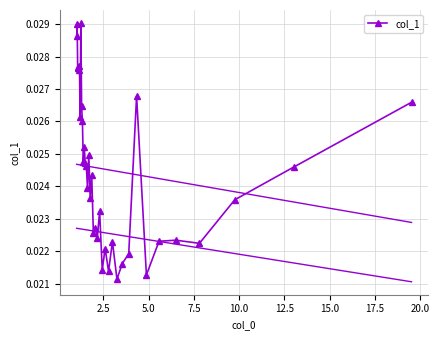

True or false: there are more than 1 points higher than both neighbors.

True